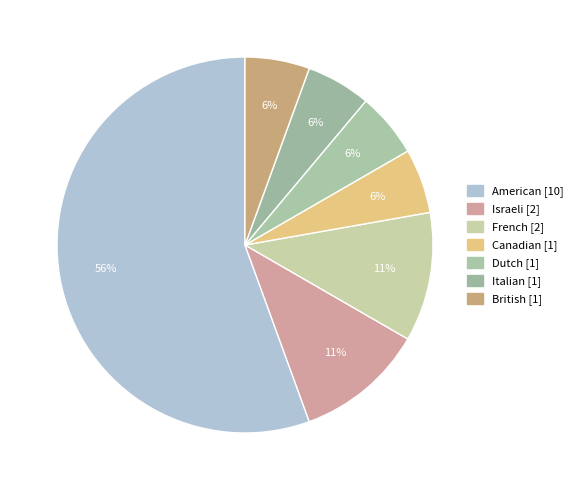

What is the largest slice in the pie chart?

American